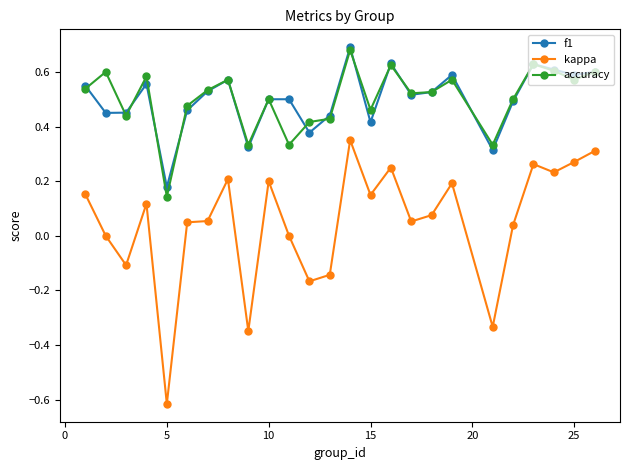

True or false: kappa and f1 intersect in this chart.

False